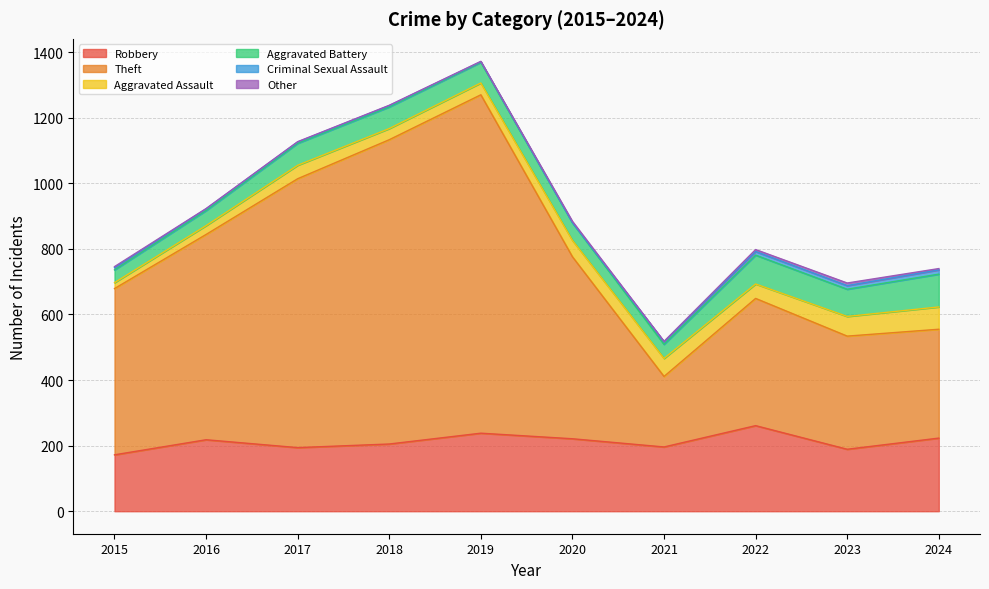

What is the average value of the Criminal Sexual Assault series?

6